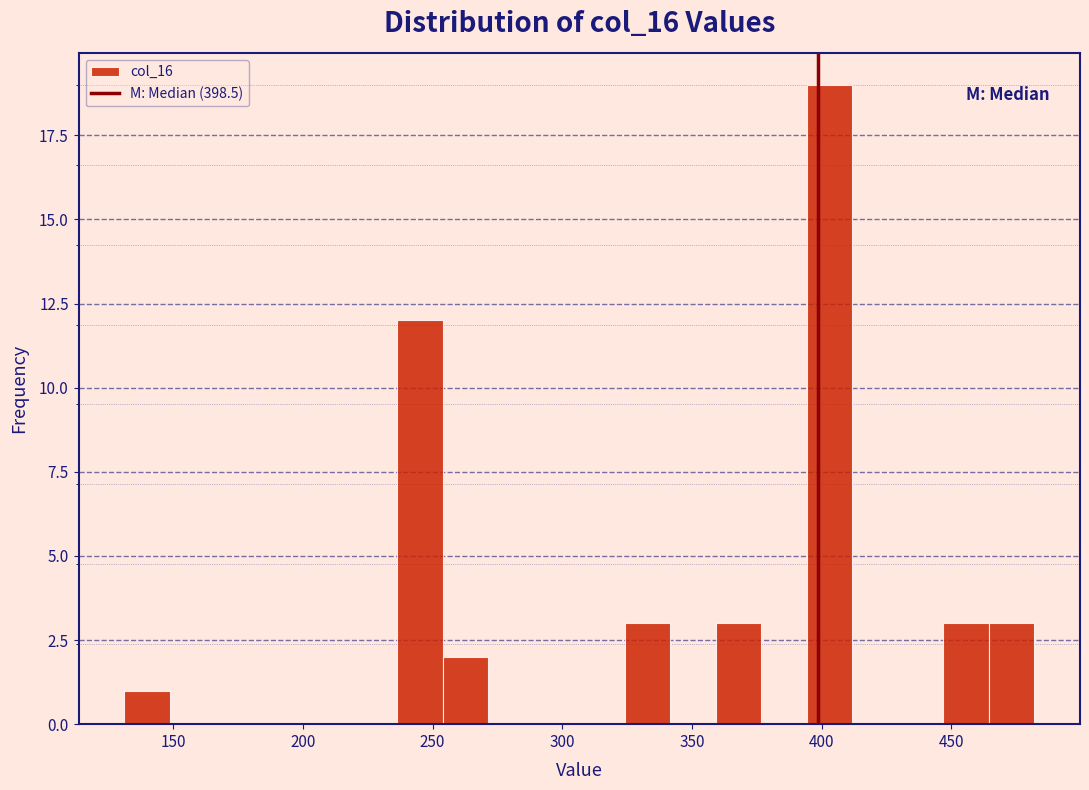

Around what value on the x-axis is the tallest bar? Give the approximate position of its centre, as read against the axis.

405